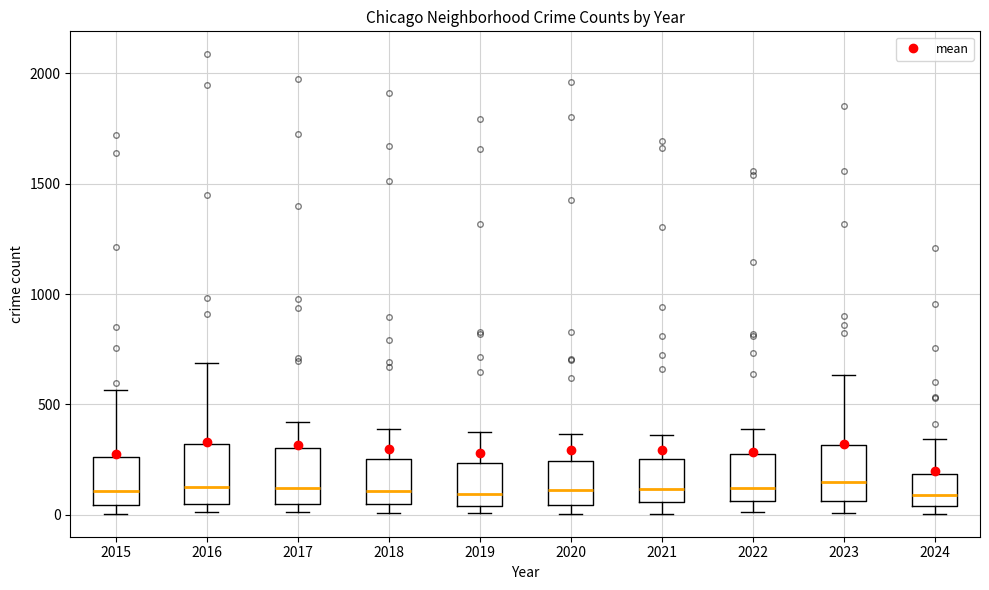

Reading left to right, read every box against the y-axis: the position of its median line, the range the box covers, and the ends of its whiskers. The values are not printed on the chart, so give them approximately, as read against the axis.

2015: median 100, box 50 to 250, whiskers 0 to 550
2016: median 150, box 50 to 300, whiskers 0 to 700
2017: median 100, box 50 to 300, whiskers 0 to 400
2018: median 100, box 50 to 250, whiskers 0 to 400
2019: median 100, box 50 to 250, whiskers 0 to 400
2020: median 100, box 50 to 250, whiskers 0 to 350
2021: median 100, box 50 to 250, whiskers 0 to 350
2022: median 100, box 50 to 250, whiskers 0 to 400
2023: median 150, box 50 to 300, whiskers 0 to 650
2024: median 100, box 50 to 200, whiskers 0 to 350